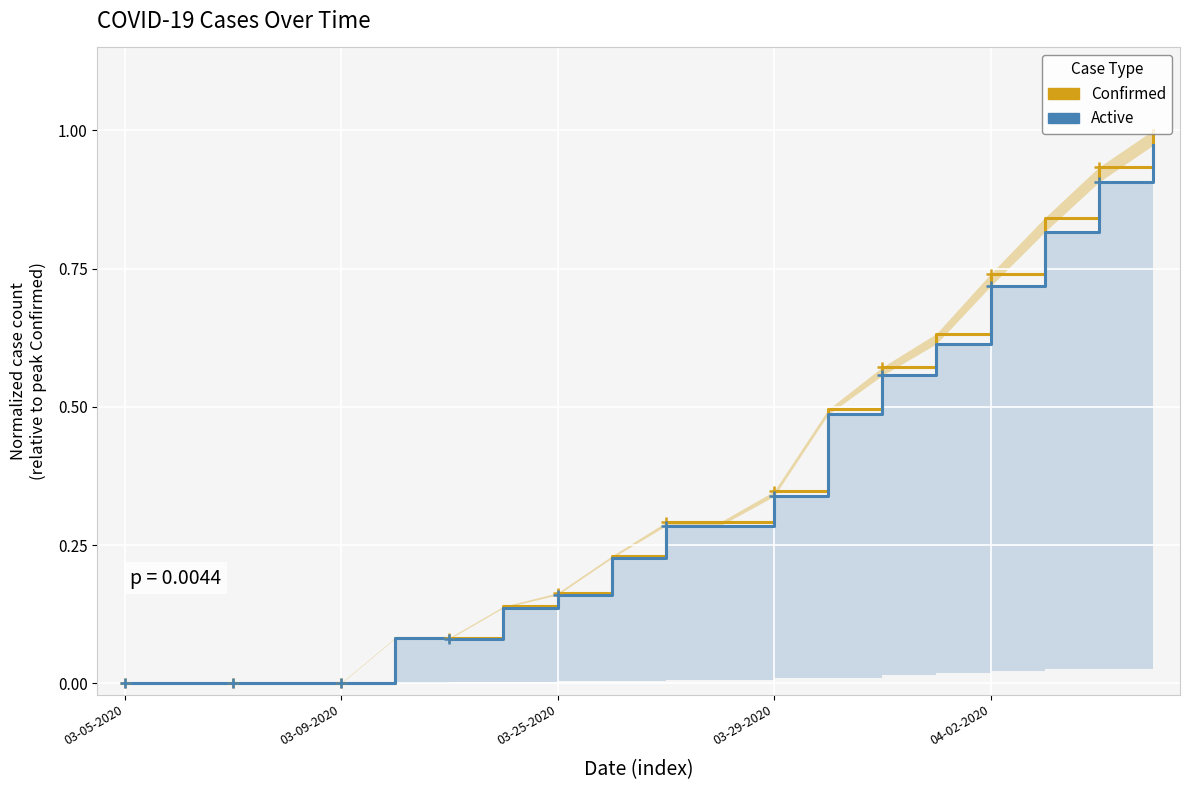

What is the average value of the Confirmed series?

0.3